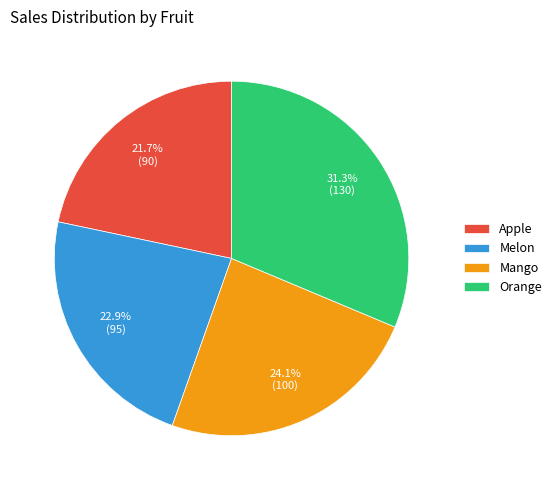

To the nearest percent, what is the combined percentage of Orange and Apple?

53%